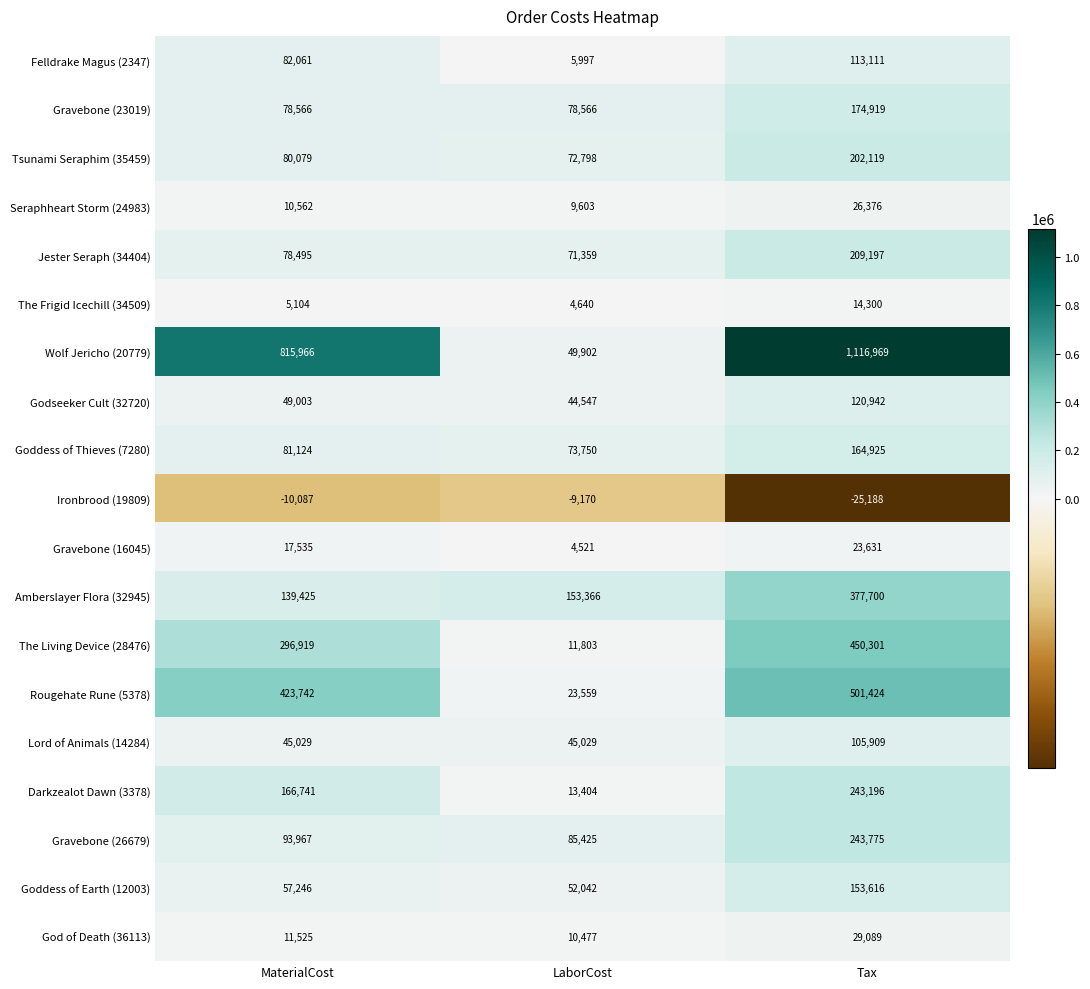

At which category is the sum across all series the highest?

Tax